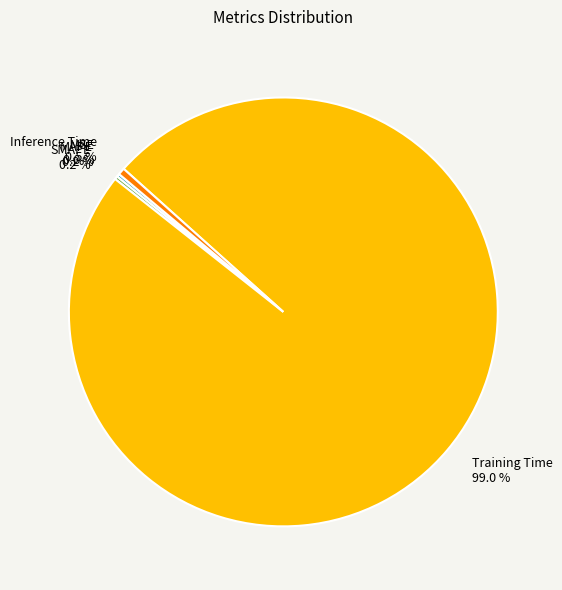

Is there a majority slice in this chart?

Yes